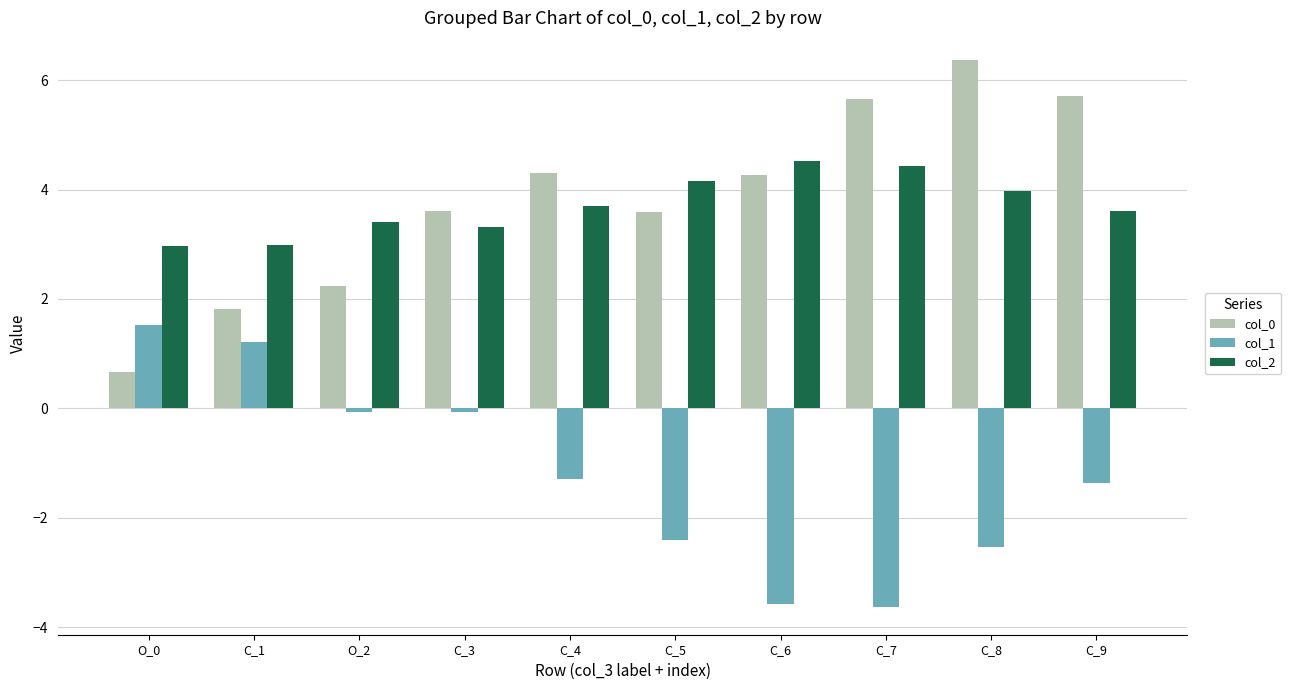

Does the chart contain stacked bars?

No